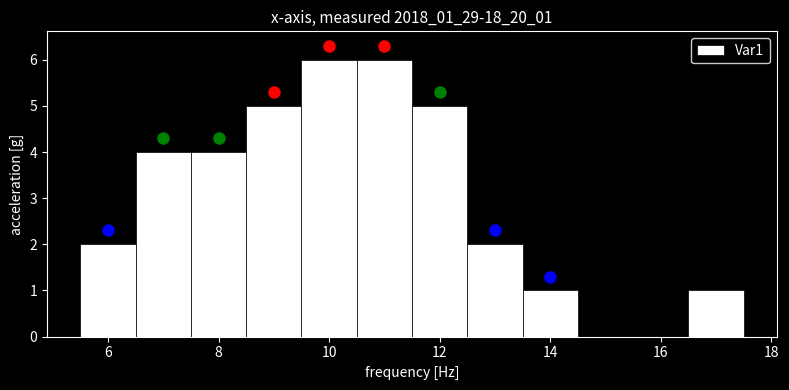

Reading left to right, transcribe this chart: for each bar, give the range it covers on the x-axis and its height. Neither the bar edges nor the heights are printed on the chart, so give them approximately, as read against the axes.

5.5 to 6.5: 2
6.5 to 7.5: 4
7.5 to 8.5: 4
8.5 to 9.5: 5
9.5 to 10.5: 6
10.5 to 11.5: 6
11.5 to 12.5: 5
12.5 to 13.5: 2
13.5 to 14.5: 1
14.5 to 15.5: 0
15.5 to 16.5: 0
16.5 to 17.5: 1